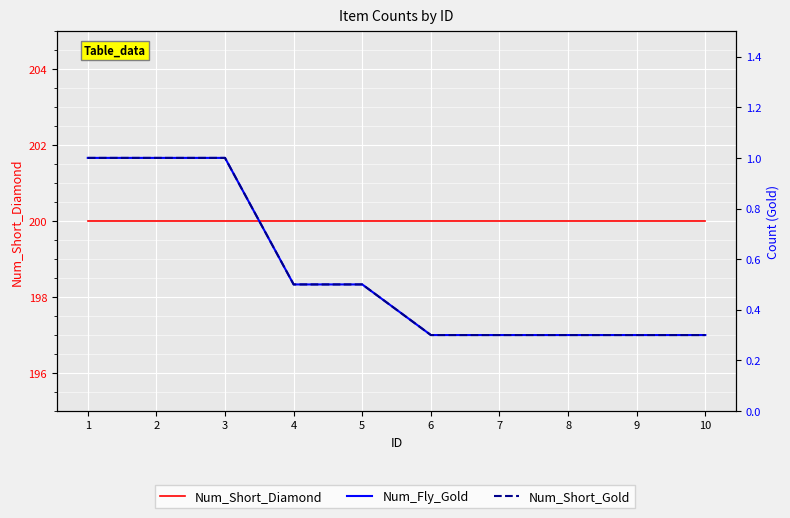

Count the Num_Short_Gold values in the range 0 to 1.

10